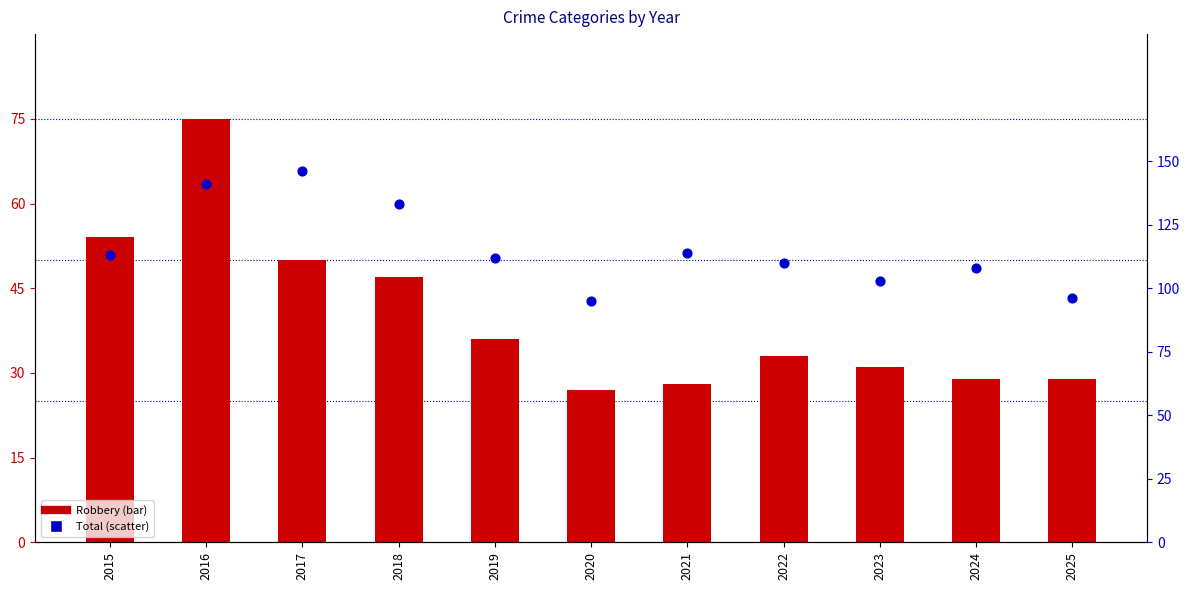

At how many categories does at least one series exceed 40?

11